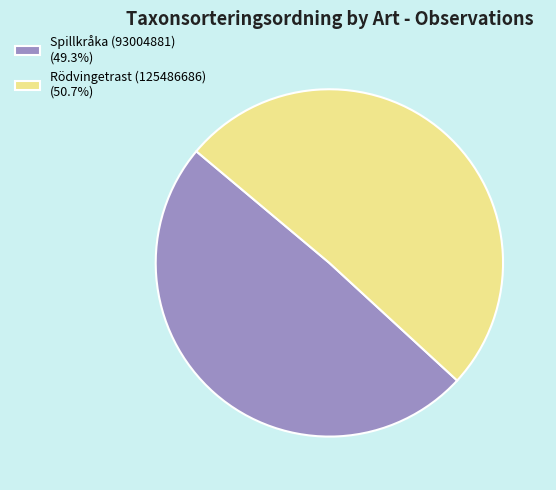

Is Spillkråka (93004881) the majority of the pie?

No